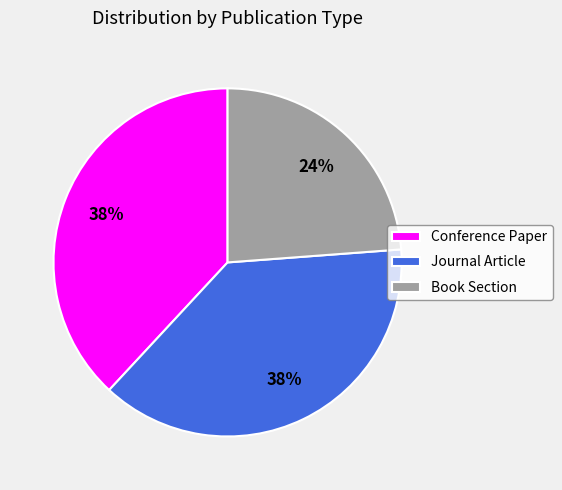

What percentage is the Conference Paper slice, to the nearest percent?

38%